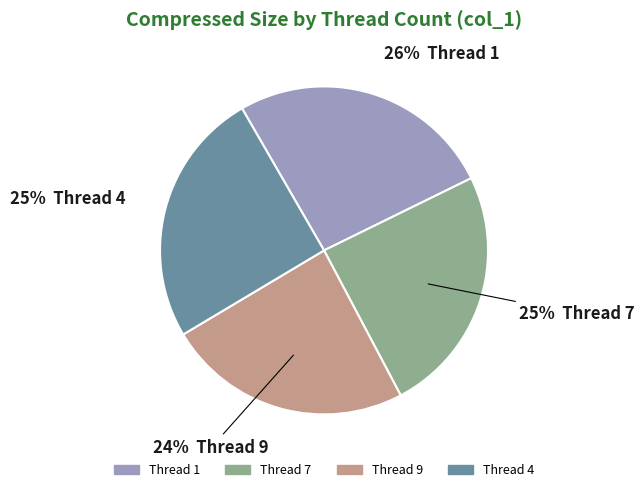

Does any single category account for the majority?

No